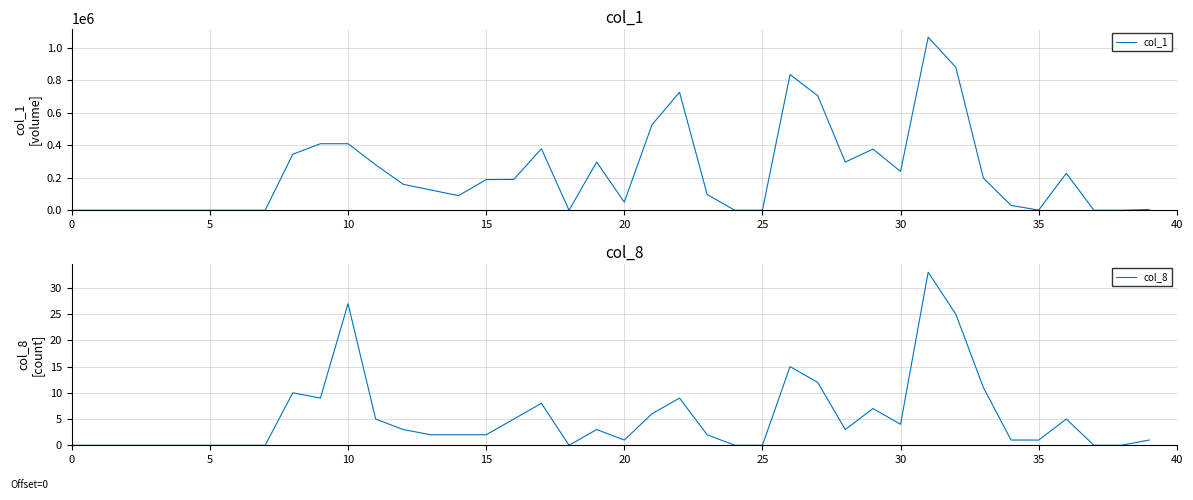

Count the number of data series in this chart.

2